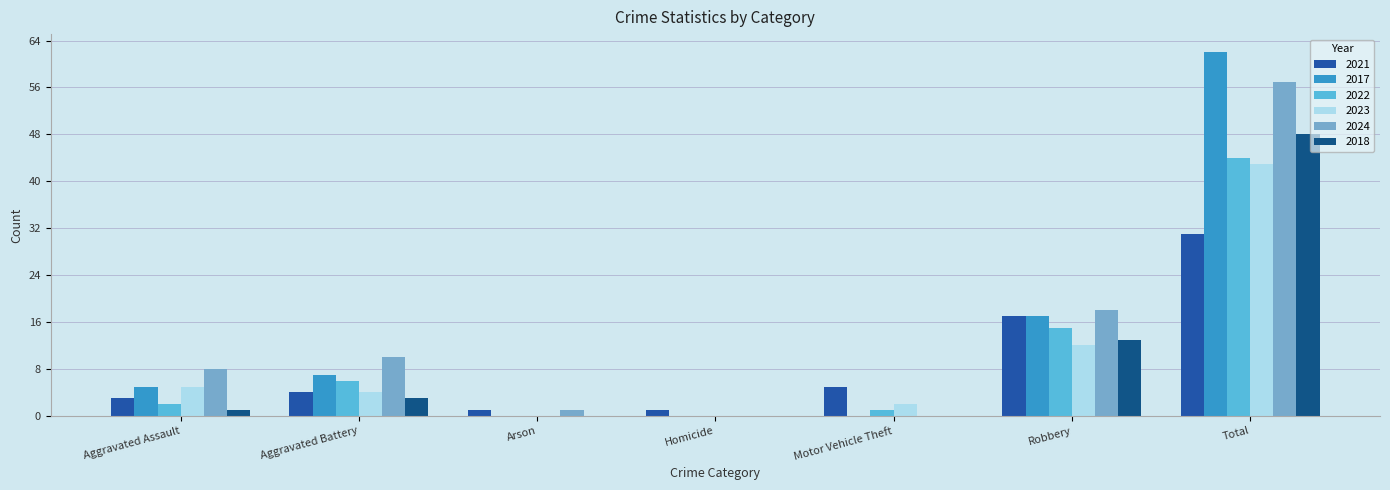

List the series in order of their peak value, highest first.

2017, 2024, 2018, 2022, 2023, 2021